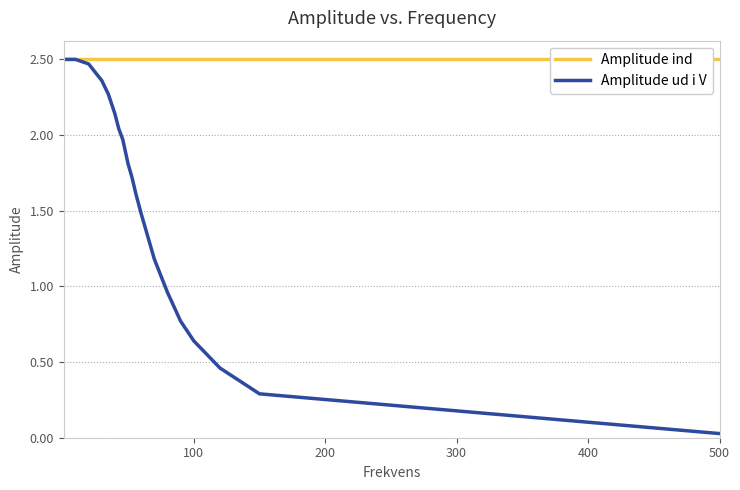

Which series has the largest total across all categories?

Amplitude ind